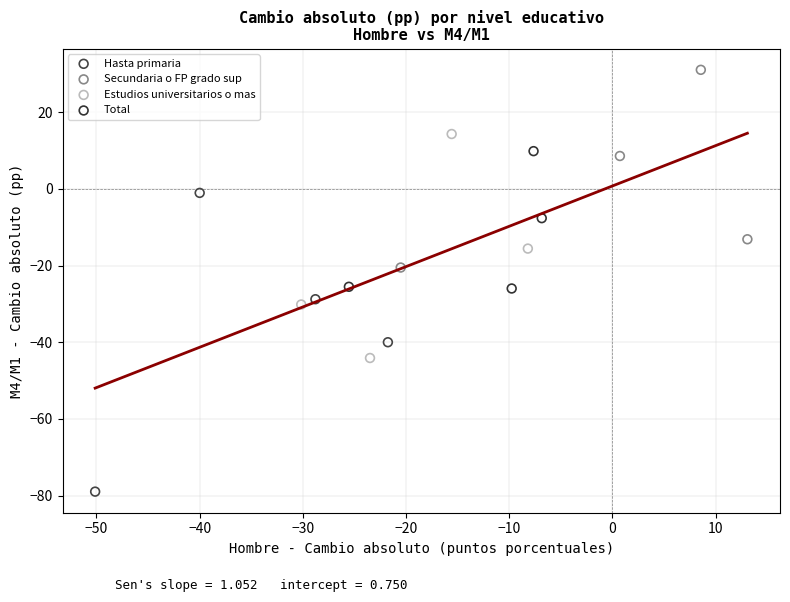

Which series reaches the maximum Y coordinate?

Secundaria o FP grado sup